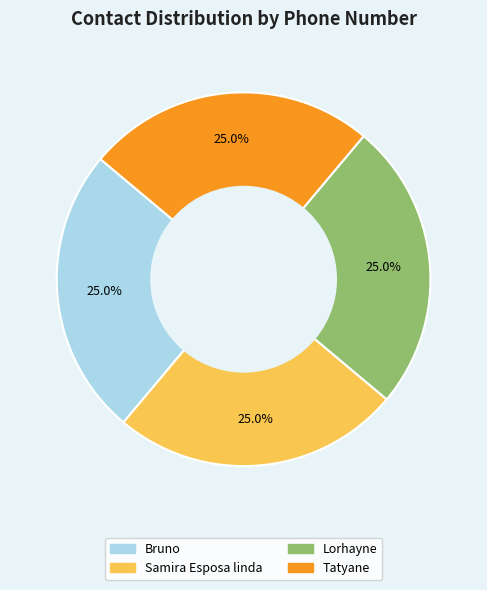

Approximately how many times larger is the value at Tatyane compared to Samira Esposa linda?

1.0